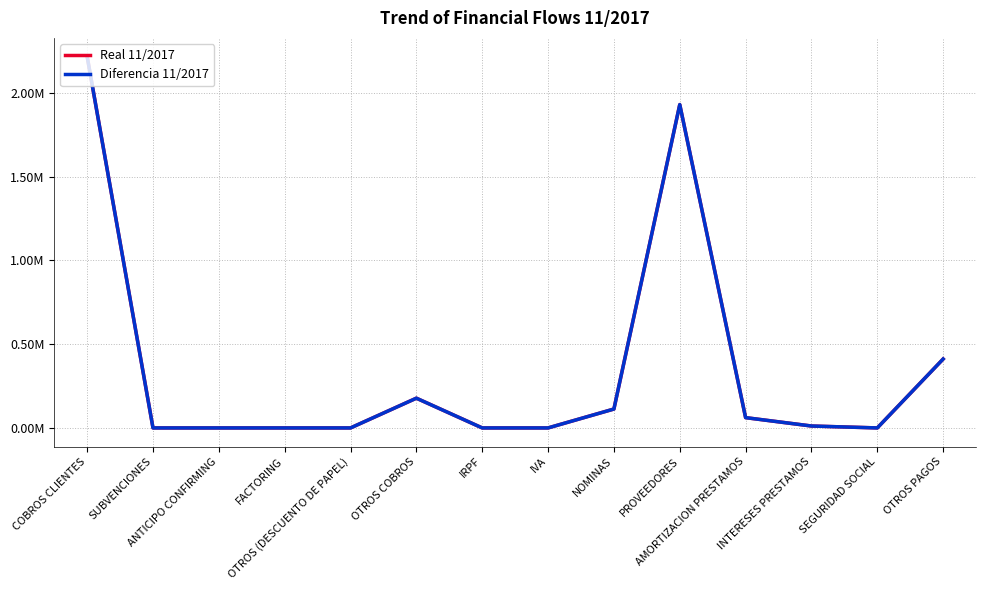

True or false: Real 11/2017 and Diferencia 11/2017 cross at least once.

False